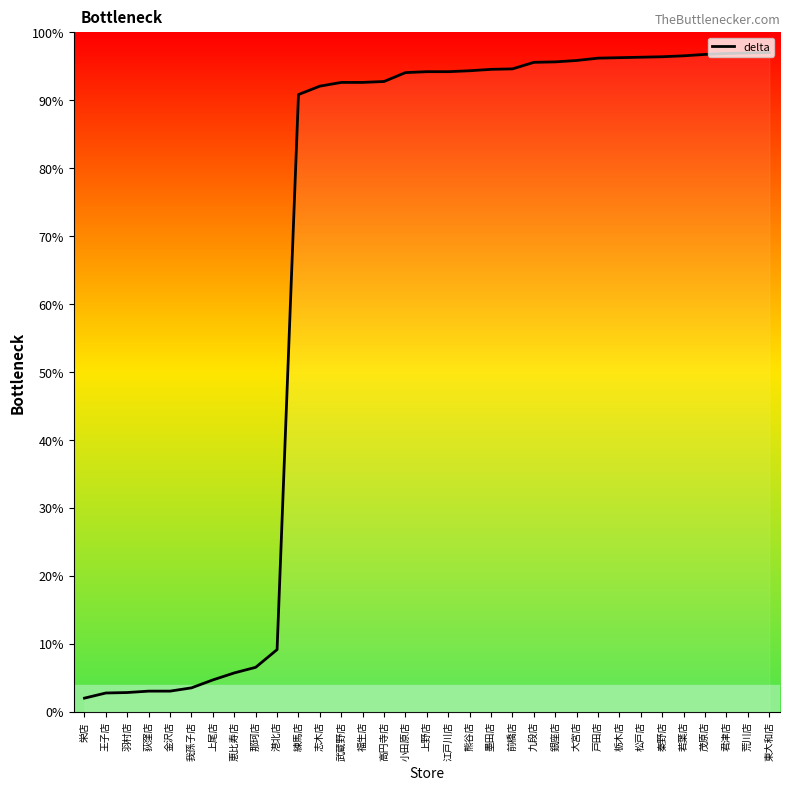

What is the sum of all values?

2226.1